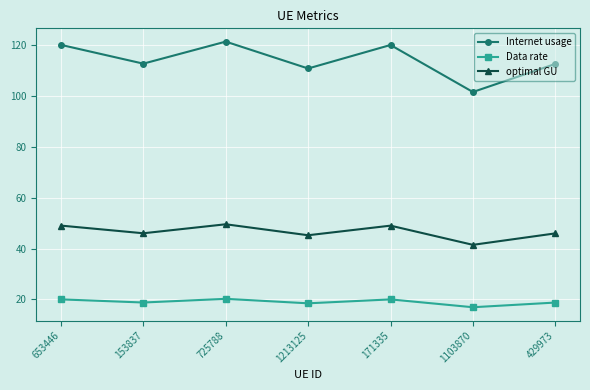

What position from the left is 1213125?

4